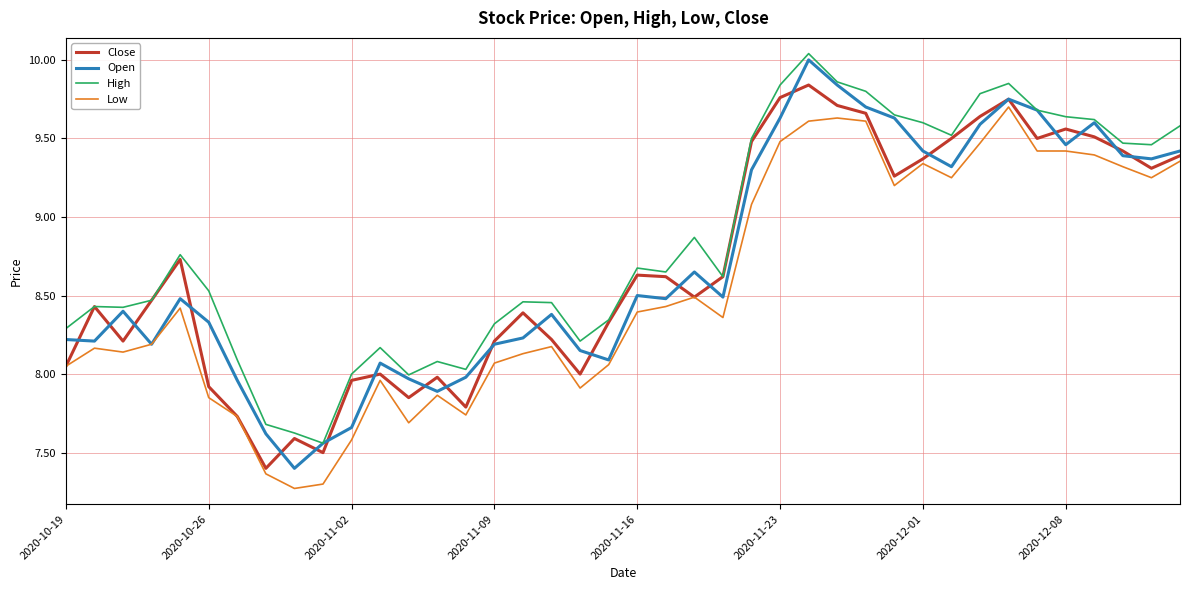

What is the lowest value of the Low series?

7.3